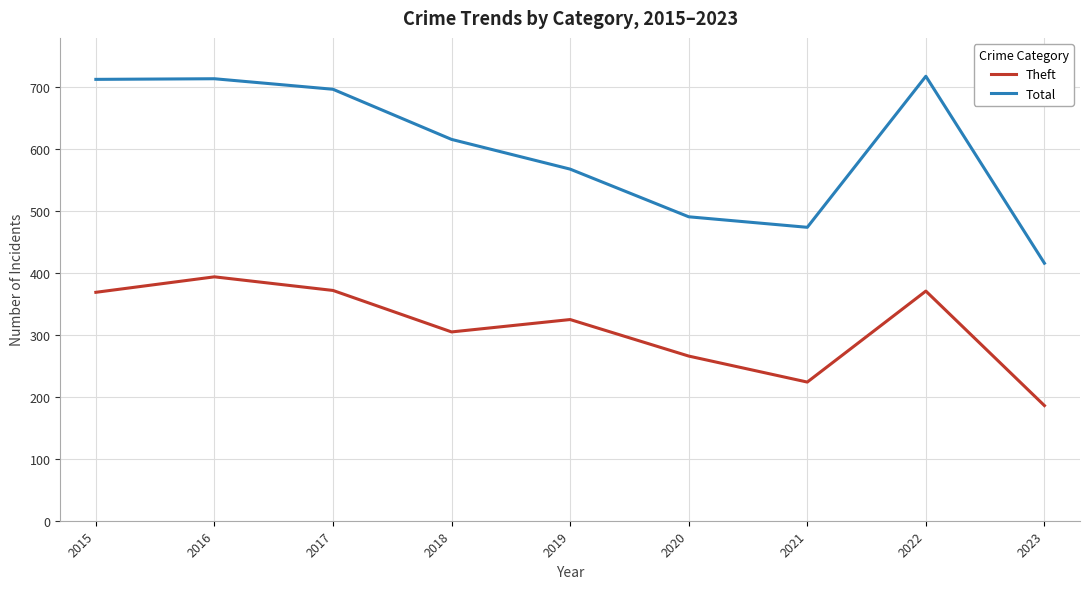

Which series changed the most between 2015 and 2023?

Total